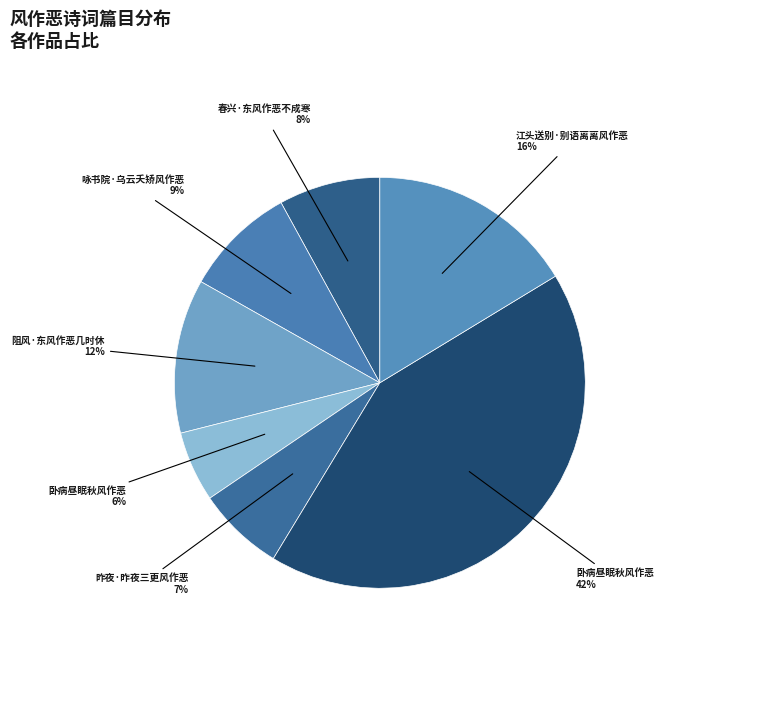

Count the number of slices in the pie.

7